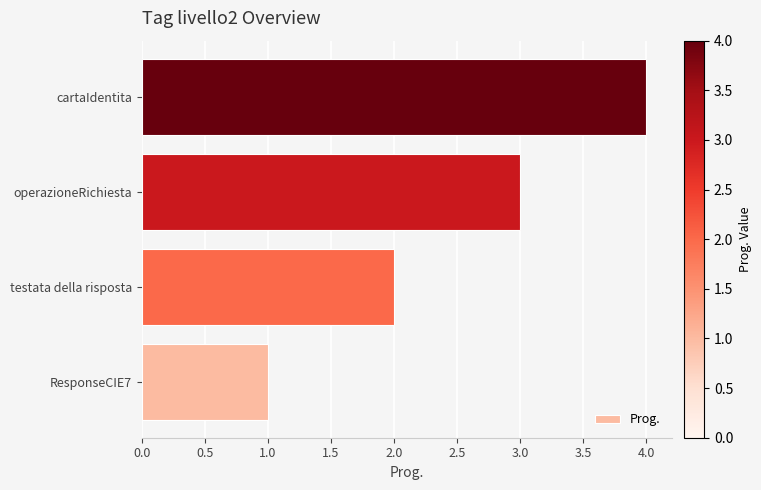

What is the approximate value at operazioneRichiesta?

3